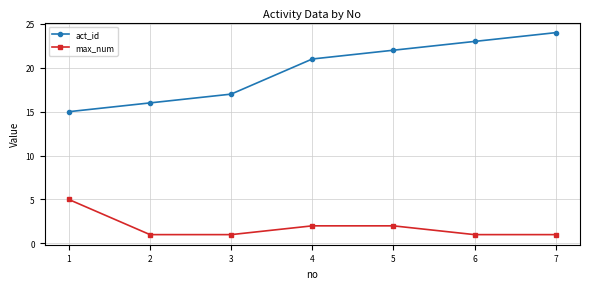

What is the average value of the max_num series?

2